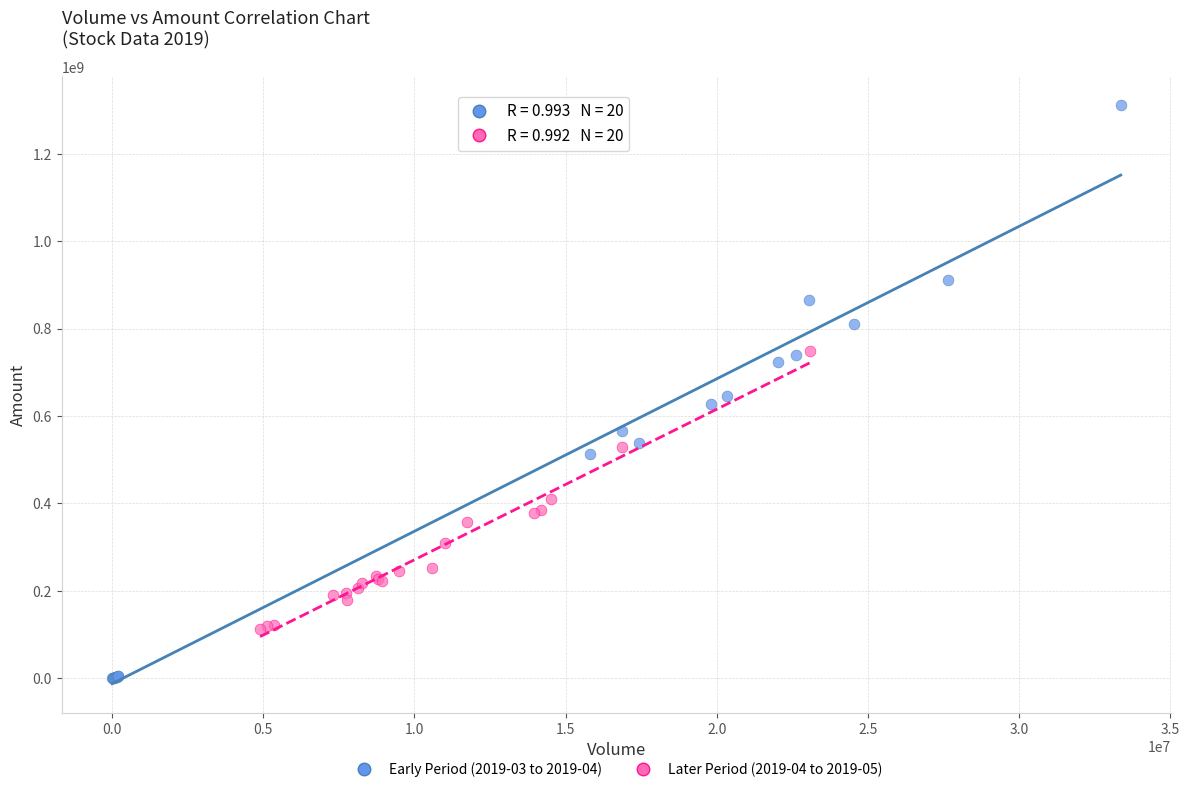

Which series reaches the maximum Y coordinate?

Early Period (2019-03 to 2019-04)